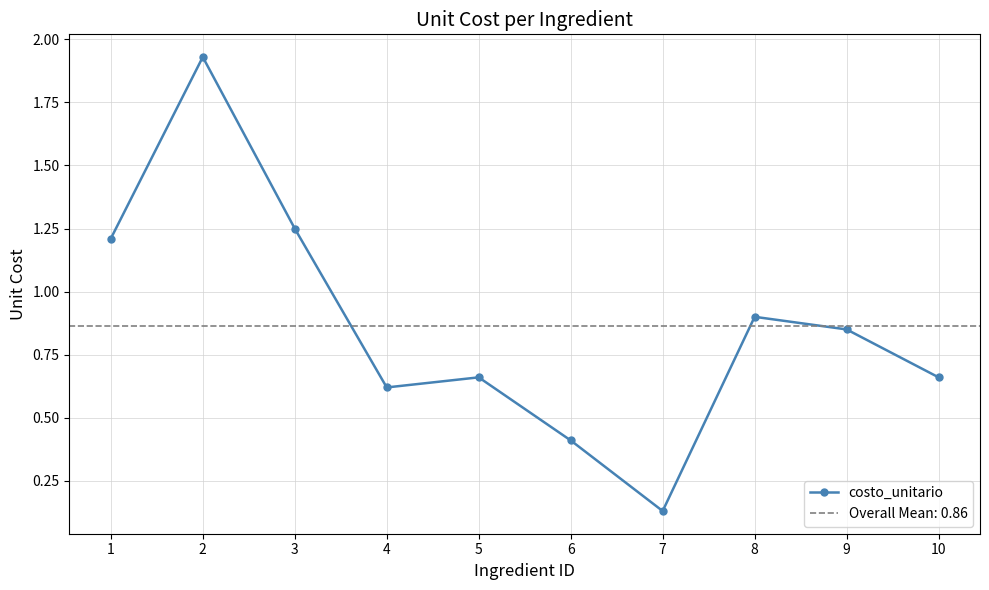

How many interior local peaks (higher than both neighbors) does the data have?

3